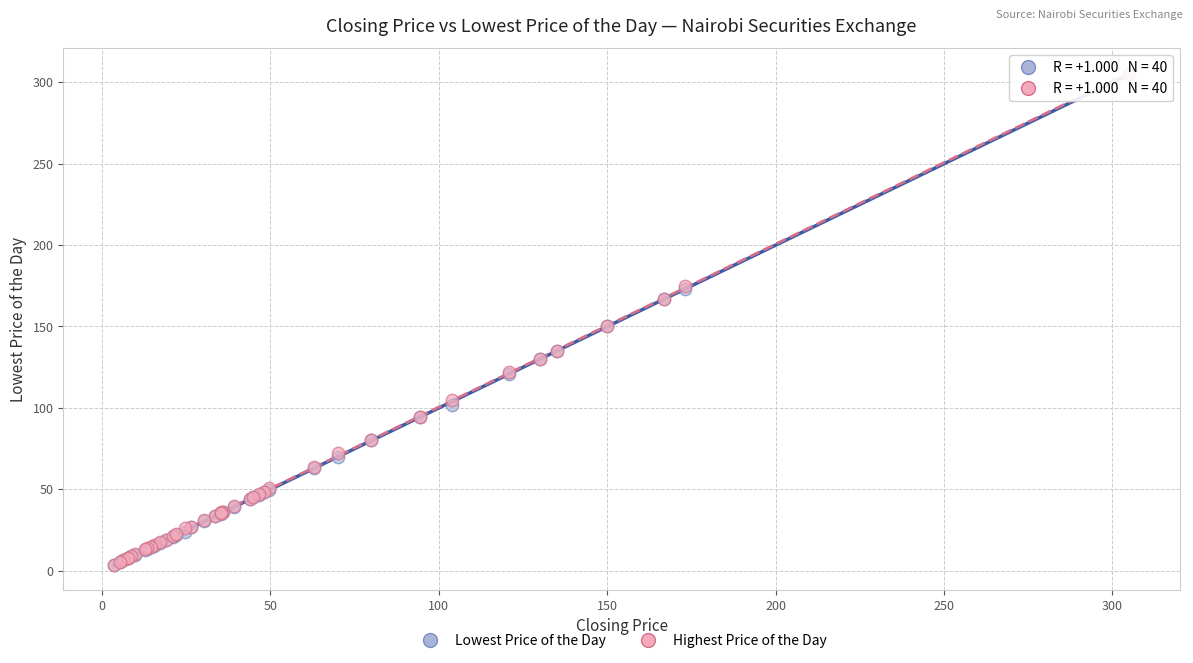

Which series has the widest spread of Y values?

Lowest Price of the Day